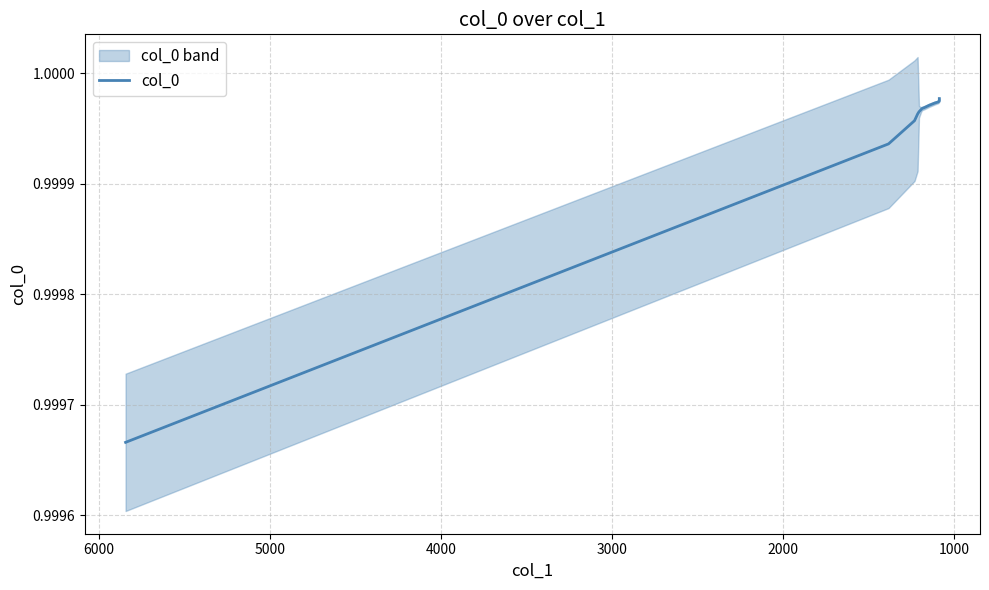

Between 10 and 15, which is larger?

15